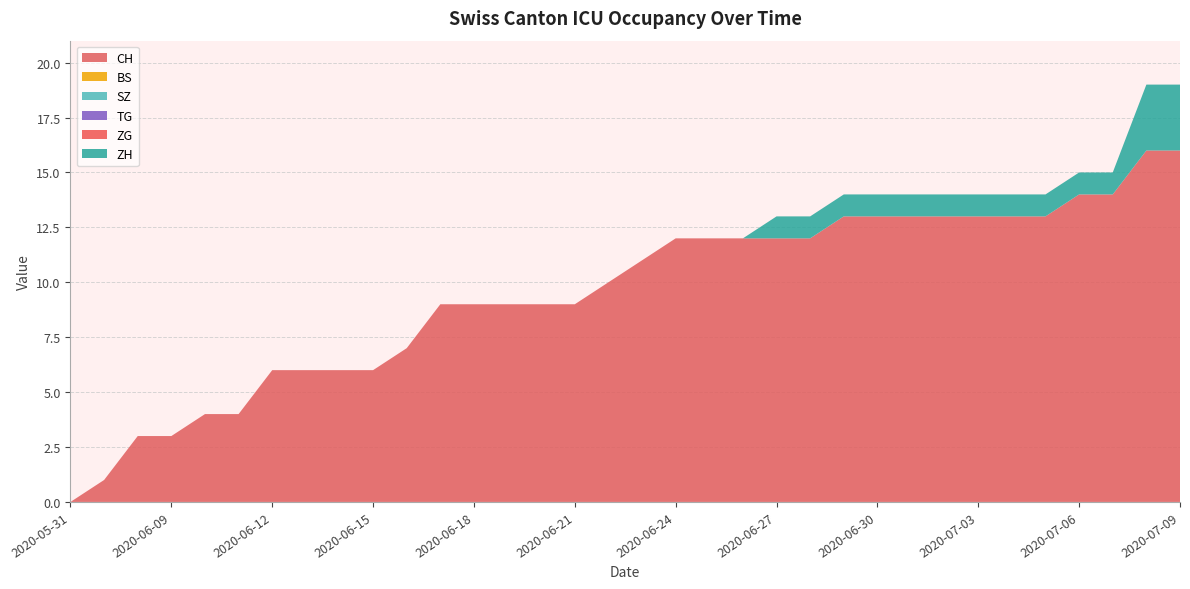

Reading left to right, what are all the values shown in this chart?

CH: 0	1	3	3	4	4	6	6	6	6	7	9	9	9	9	9	10	11	12	12	12	12	12	13	13	13	13	13	13	13	14	14	16	16
BS: 0	0	0	0	0	0	0	0	0	0	0	0	0	0	0	0	0	0	0	0	0	0	0	0	0	0	0	0	0	0	0	0	0	0
SZ: 0	0	0	0	0	0	0	0	0	0	0	0	0	0	0	0	0	0	0	0	0	0	0	0	0	0	0	0	0	0	0	0	0	0
TG: 0	0	0	0	0	0	0	0	0	0	0	0	0	0	0	0	0	0	0	0	0	0	0	0	0	0	0	0	0	0	0	0	0	0
ZG: 0	0	0	0	0	0	0	0	0	0	0	0	0	0	0	0	0	0	0	0	0	0	0	0	0	0	0	0	0	0	0	0	0	0
ZH: 0	0	0	0	0	0	0	0	0	0	0	0	0	0	0	0	0	0	0	0	0	1	1	1	1	1	1	1	1	1	1	1	3	3